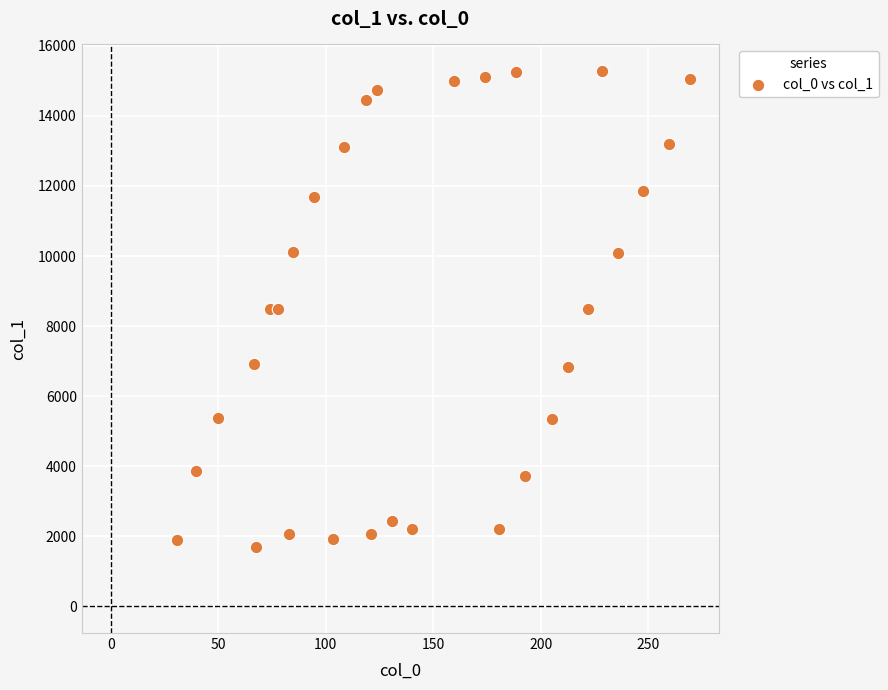

What is the range of Y values (max minus min)?

13583.0